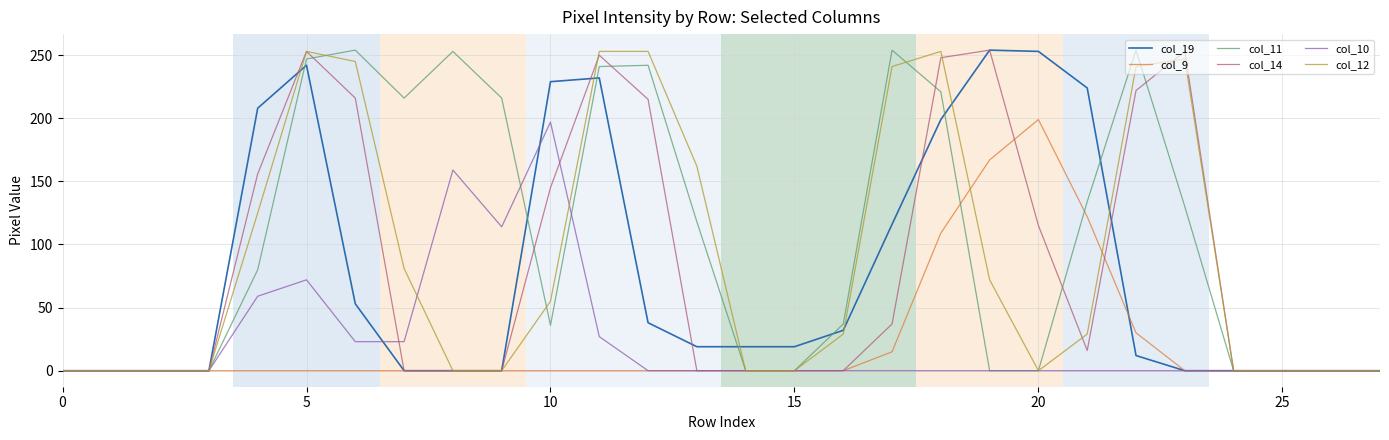

Does the chart have visible grid lines?

Yes